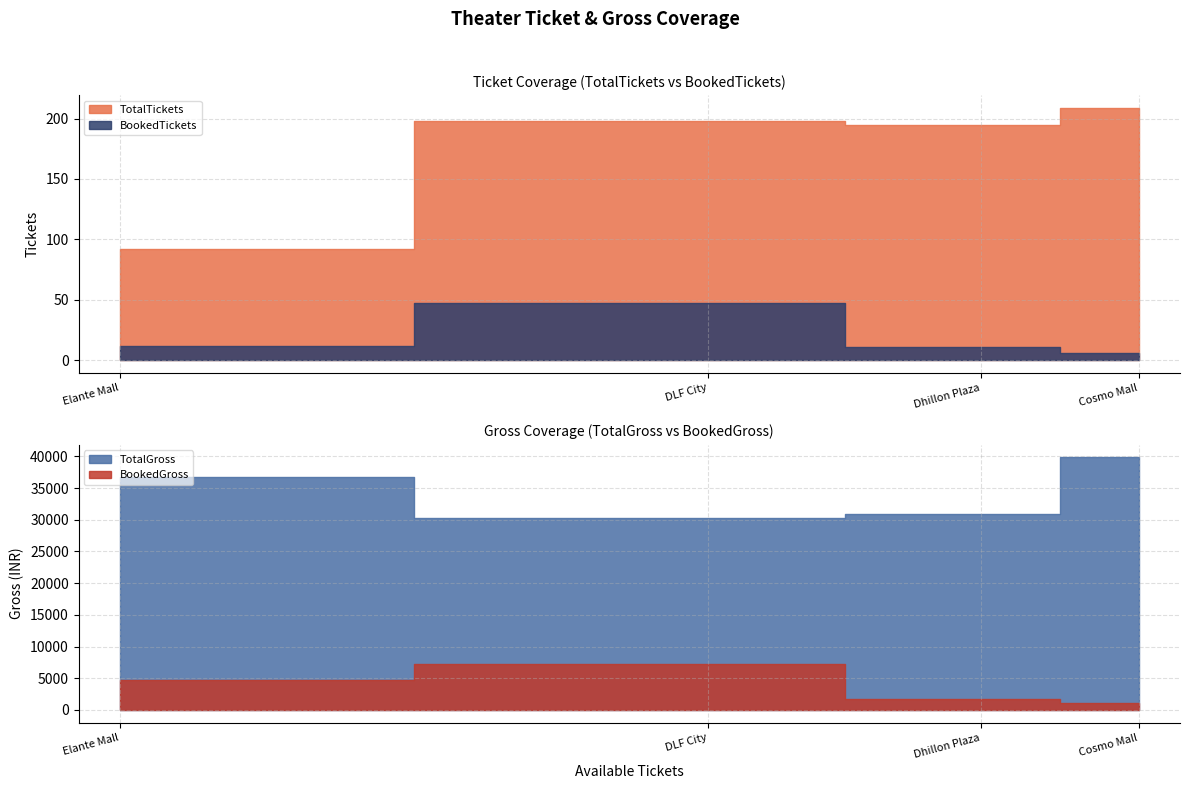

At which label does BookedGross first exceed 4800?

PVR INOX DLF City Center Mall, IT Park